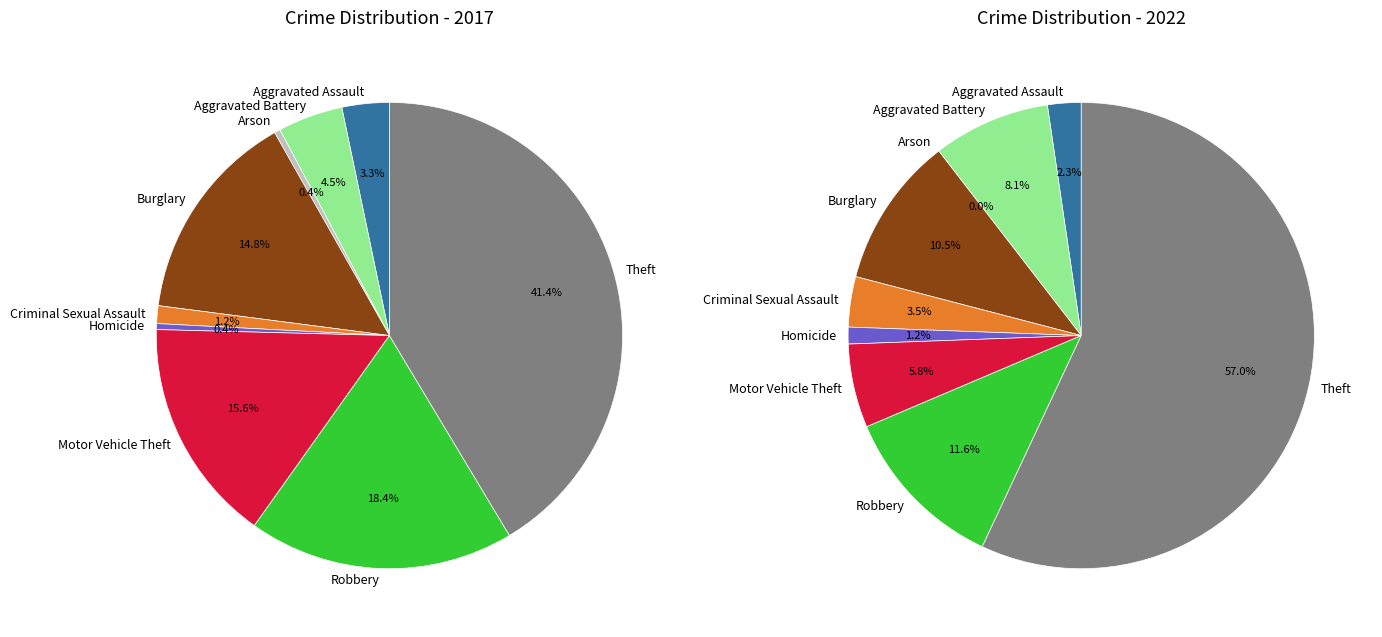

What is the largest slice in the pie chart?

Theft